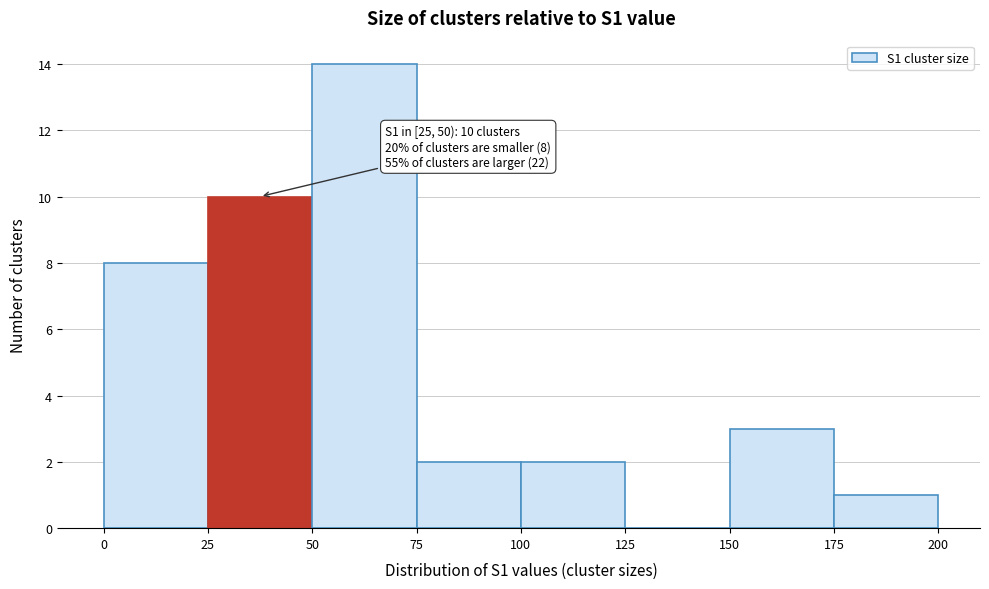

Which range on the x-axis has the tallest bar?

50 to 75